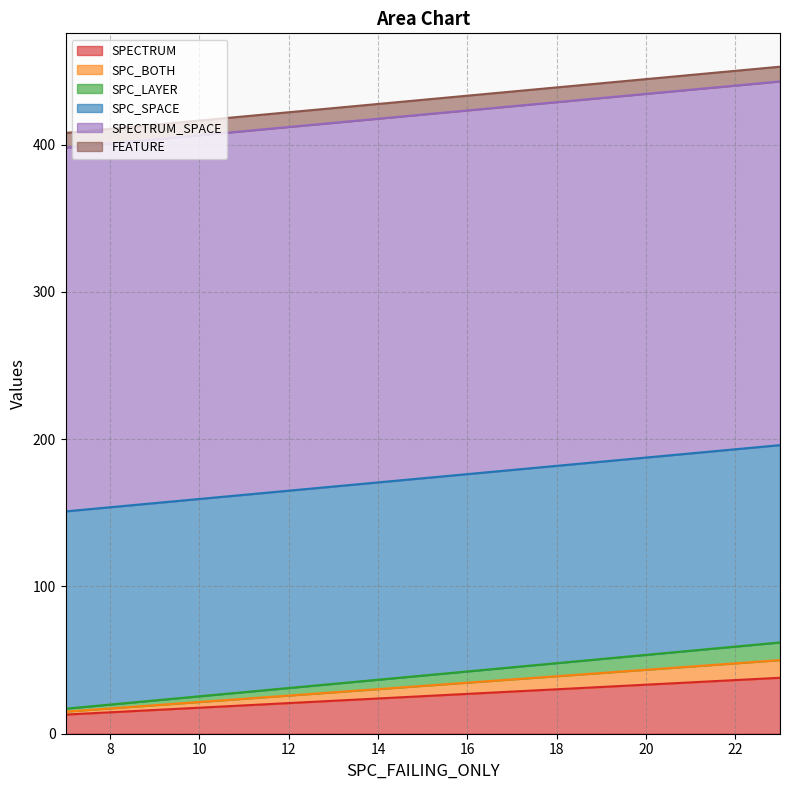

Does the chart display data point markers on the line(s)?

No